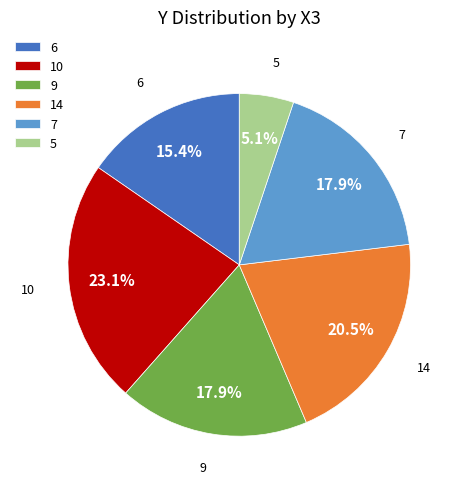

Approximately how many times larger is the value at 9 compared to 6?

1.2